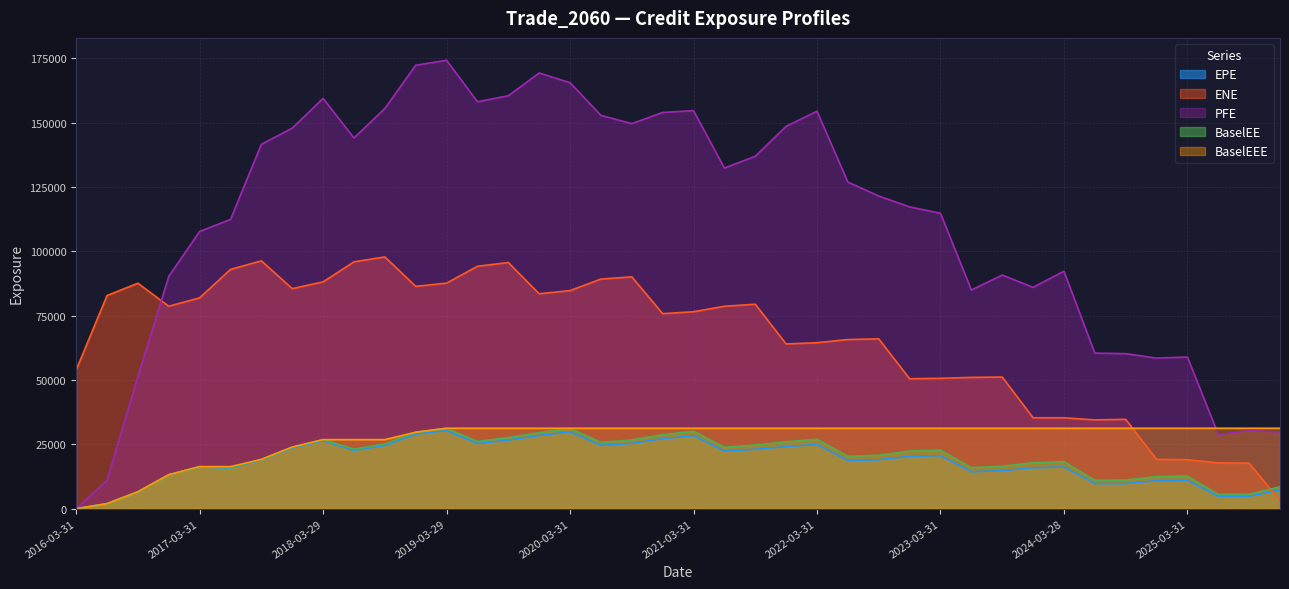

At which label is EPE closest to 15182?

2023-09-29